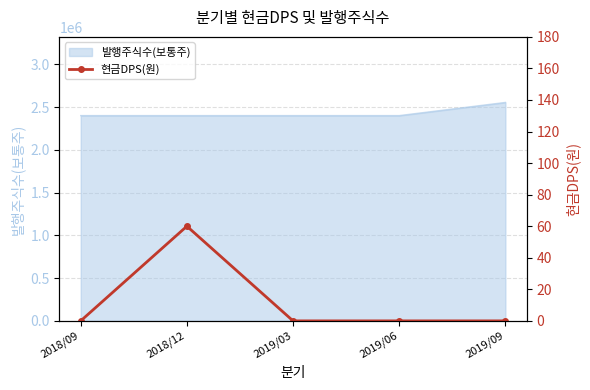

How many interior local peaks (higher than both neighbors) does the data have?

1